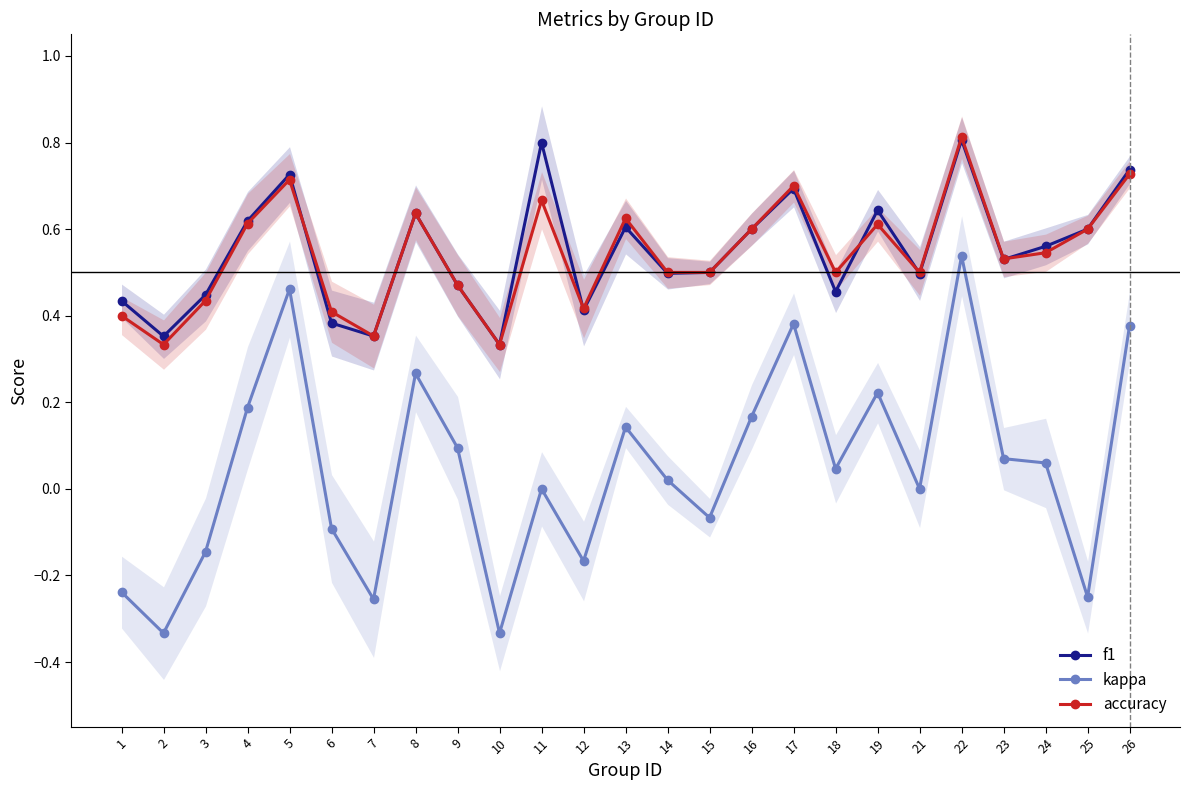

Which series has the largest total across all categories?

f1